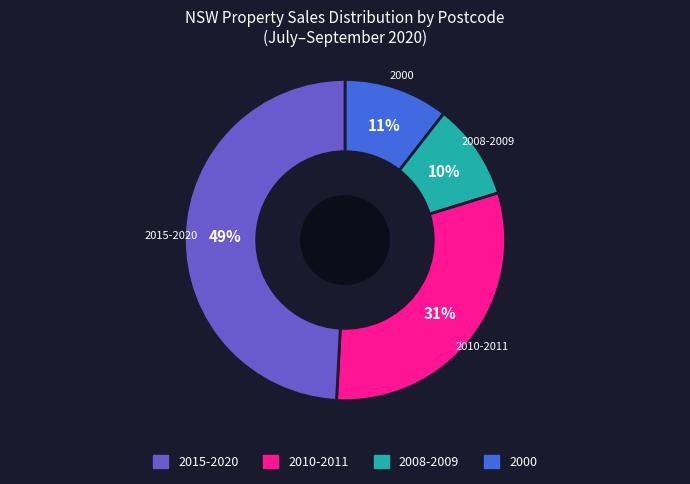

Does any single category account for the majority?

No